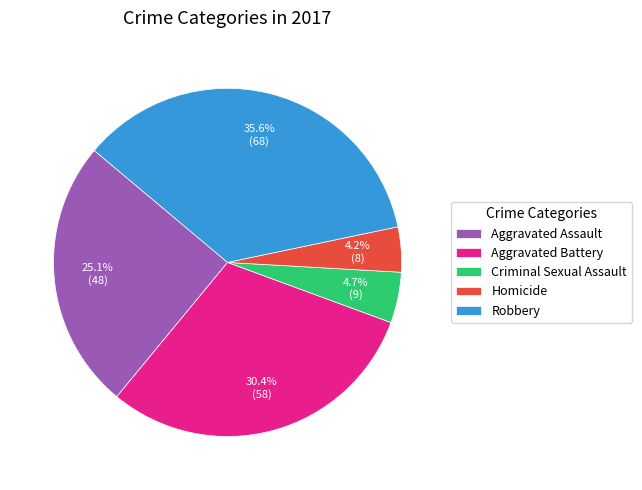

Between Homicide and Criminal Sexual Assault, which is larger?

Criminal Sexual Assault